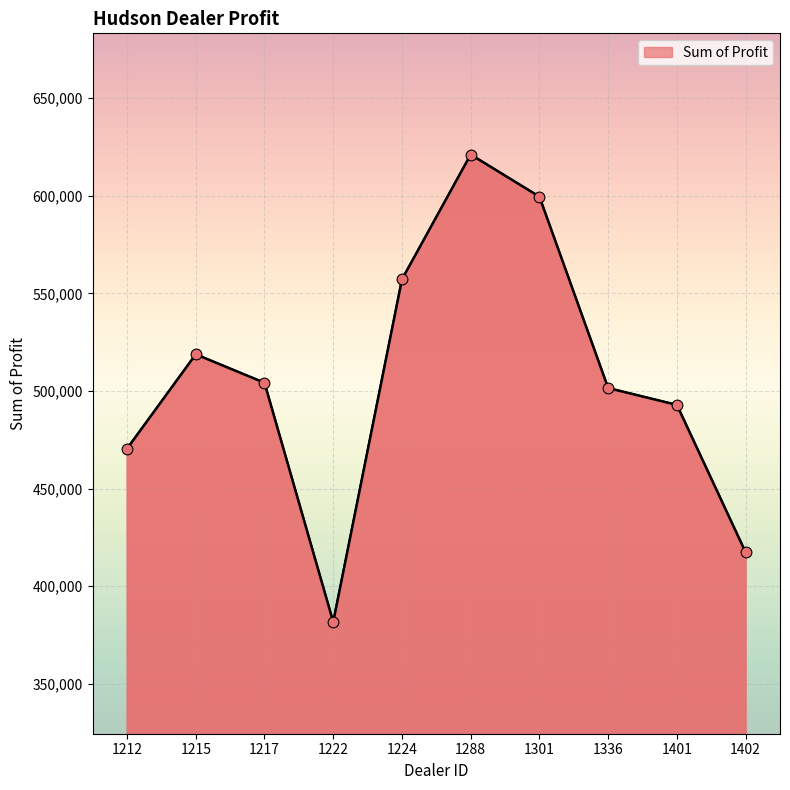

Between 1217 and 1401, which is larger?

1217